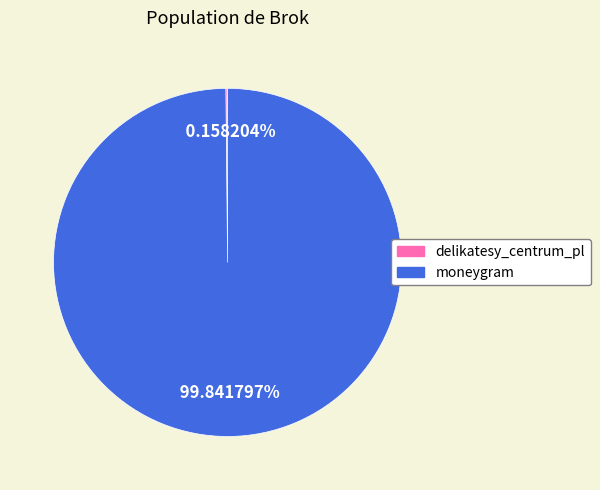

Which slice represents more than half of the pie?

moneygram